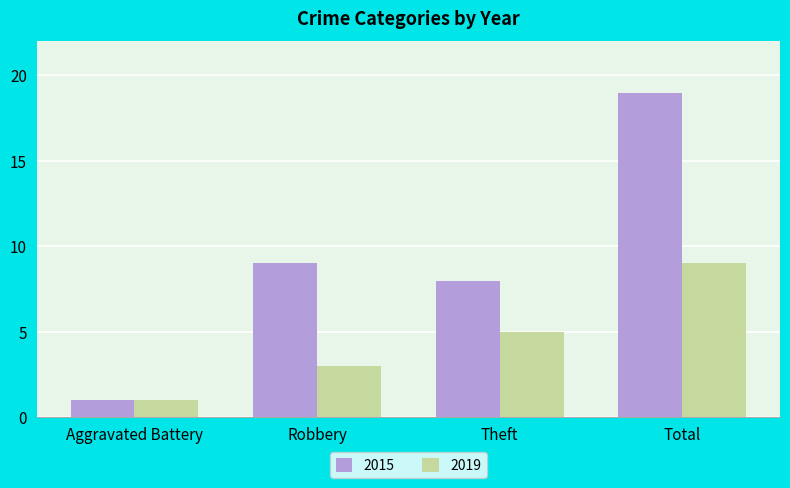

What is the highest value of the 2019 series?

9